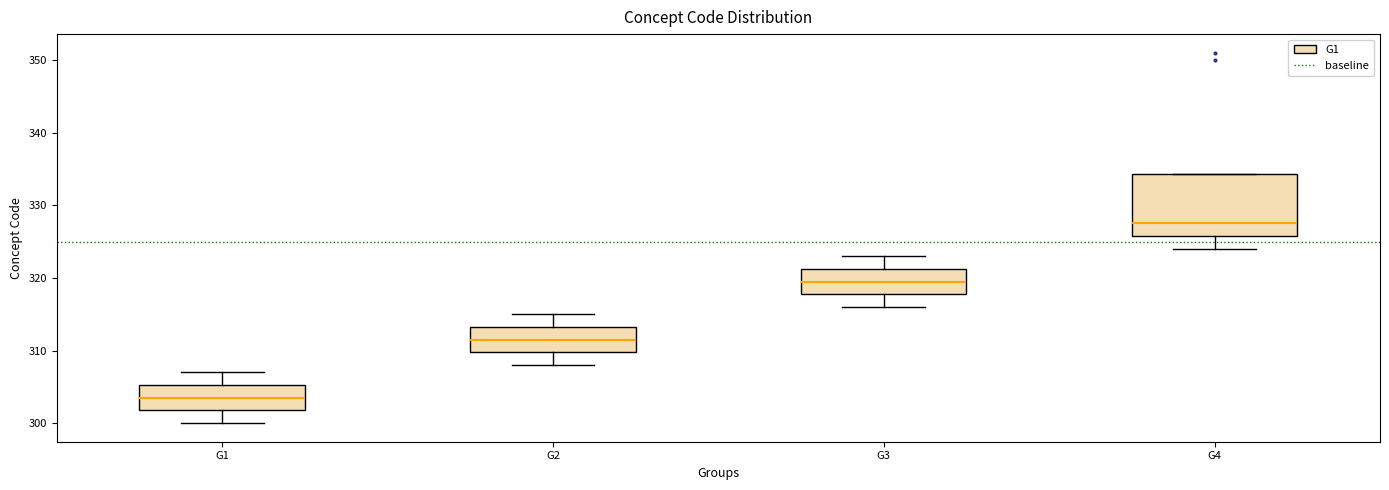

Reading left to right, read every box against the y-axis: the position of its median line, the range the box covers, and the ends of its whiskers. The values are not printed on the chart, so give them approximately, as read against the axis.

G1: median 304, box 302 to 305, whiskers 300 to 307
G2: median 312, box 310 to 313, whiskers 308 to 315
G3: median 320, box 318 to 321, whiskers 316 to 323
G4: median 328, box 326 to 334, whiskers 324 to 334